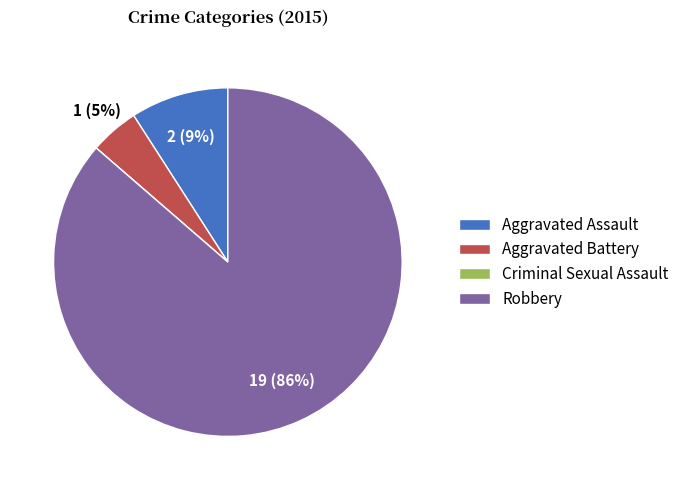

To the nearest percent, what is the combined percentage of Aggravated Assault and Robbery?

95%